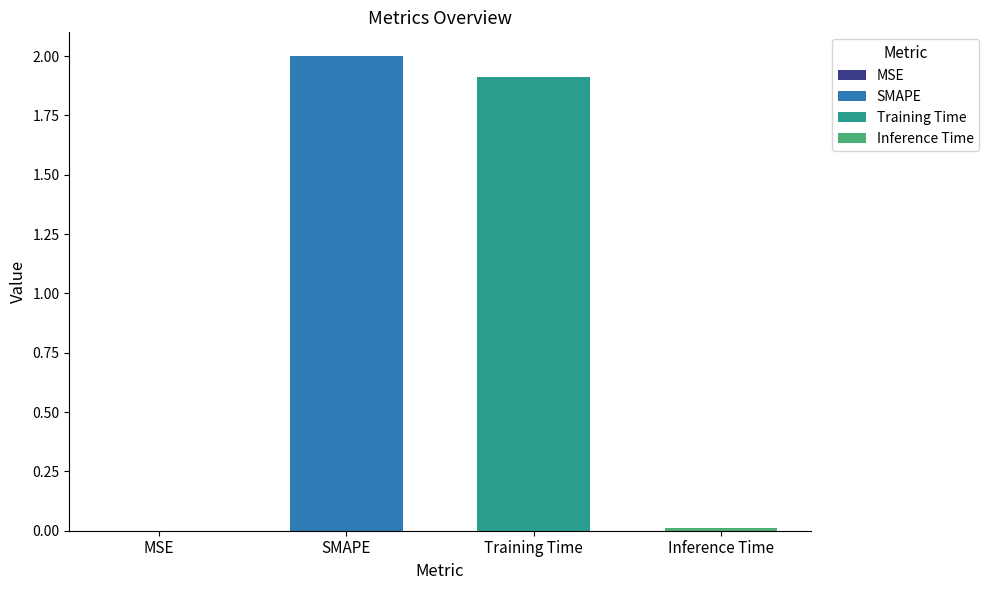

List the labels in order of value, smallest first.

MSE, Inference Time, Training Time, SMAPE